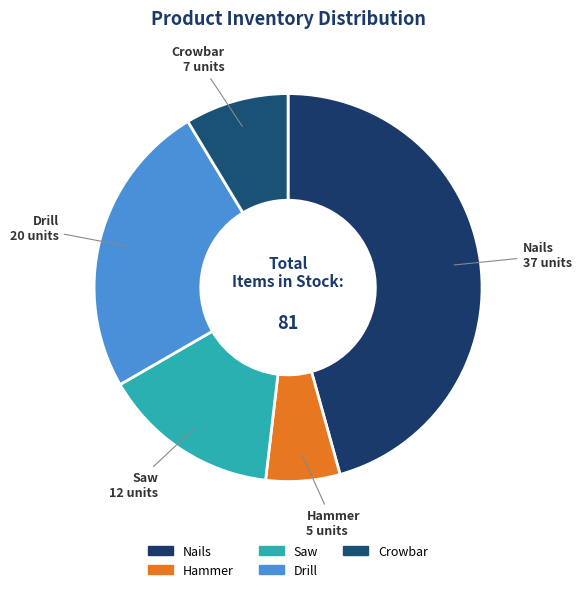

How many slices are in this pie chart?

5